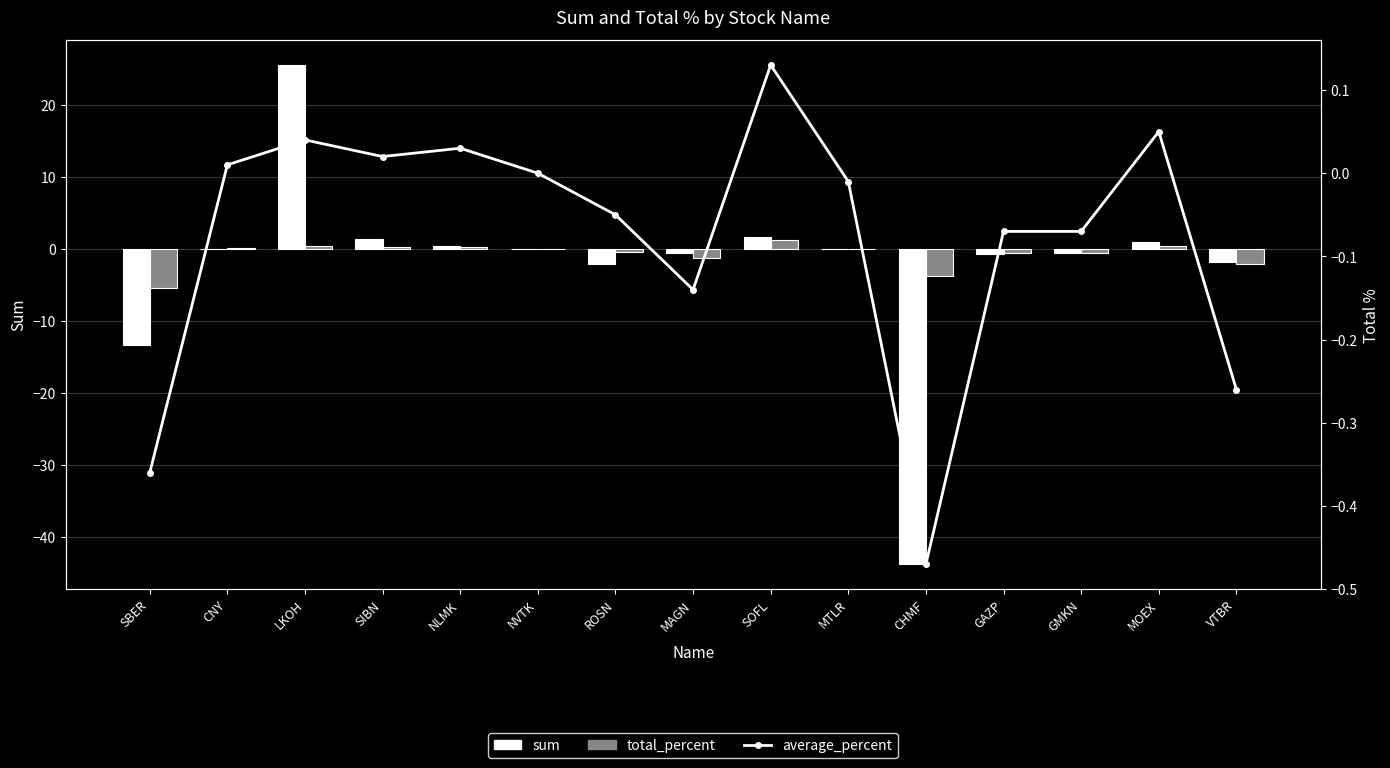

What are all the series names shown in the legend?

sum, total_percent, average_percent